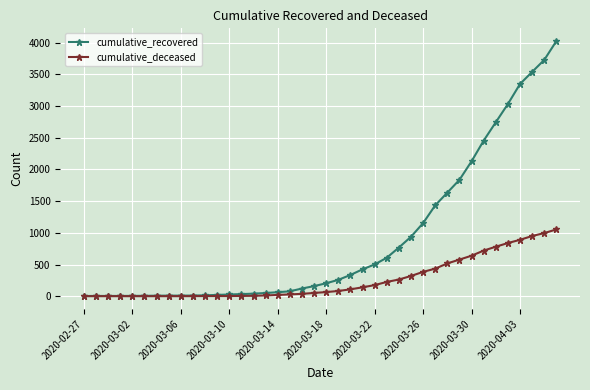

List the series in order of their overall mean, highest first.

cumulative_recovered, cumulative_deceased